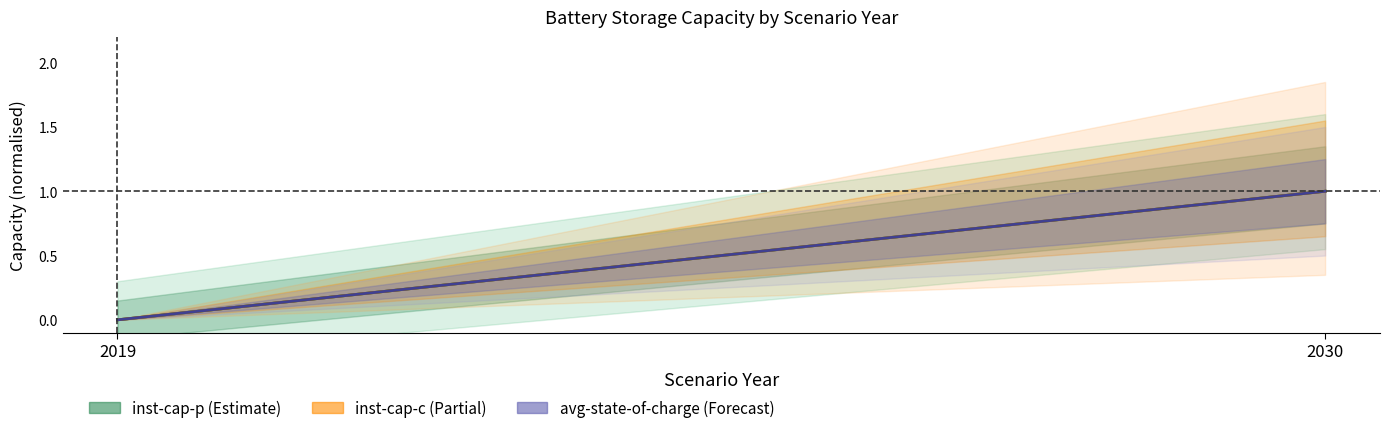

At which label does new-inst-cap-c center reach its minimum?

2019